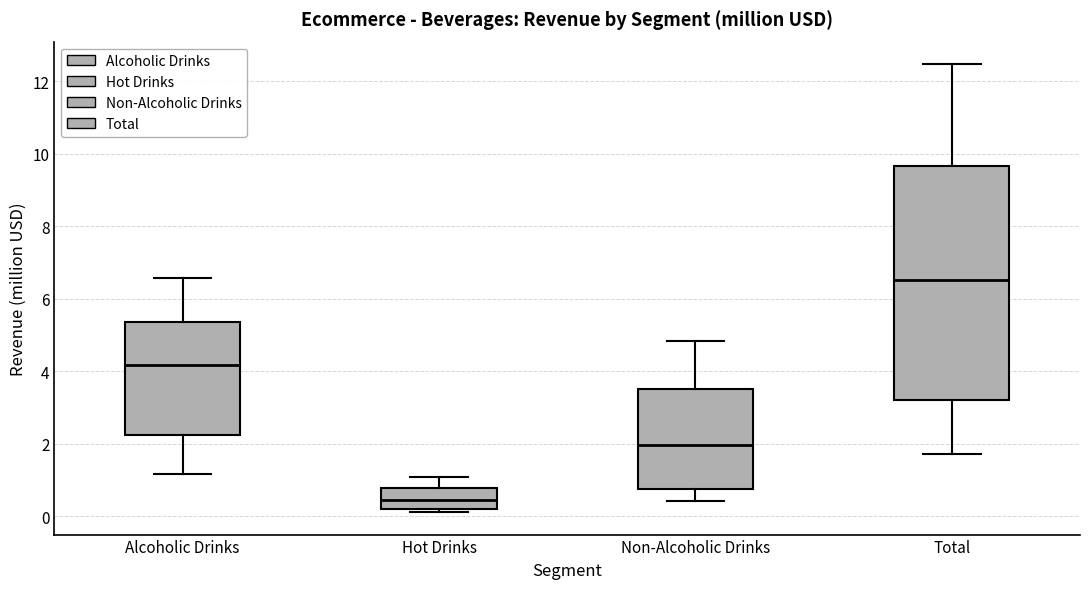

Comparing the boxes themselves (not the whiskers), which one is the tallest?

Total